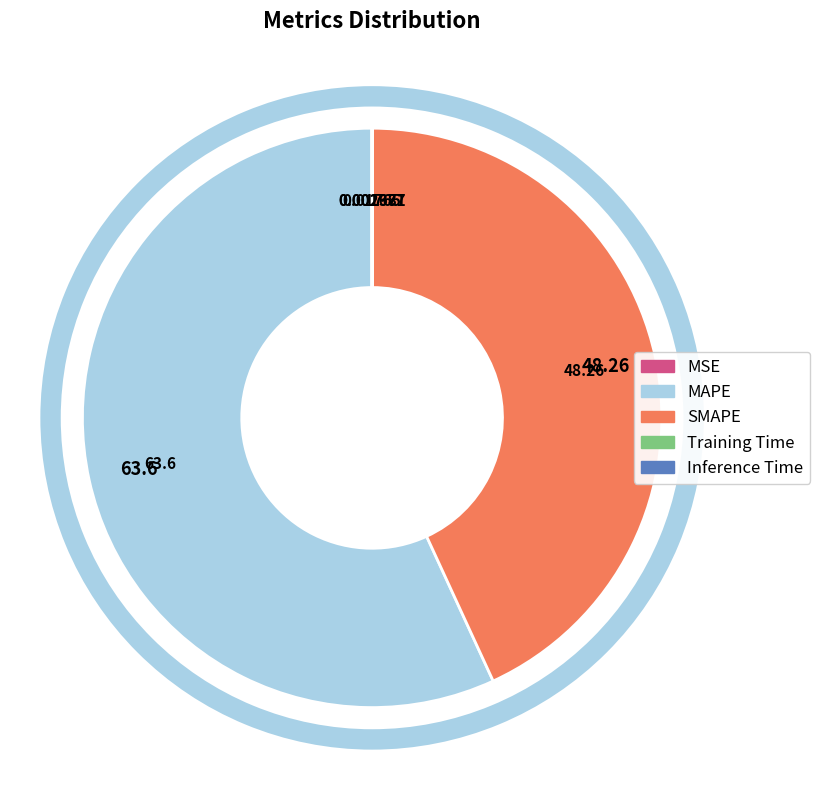

To the nearest percent, what is the combined percentage of SMAPE and MSE?

43%